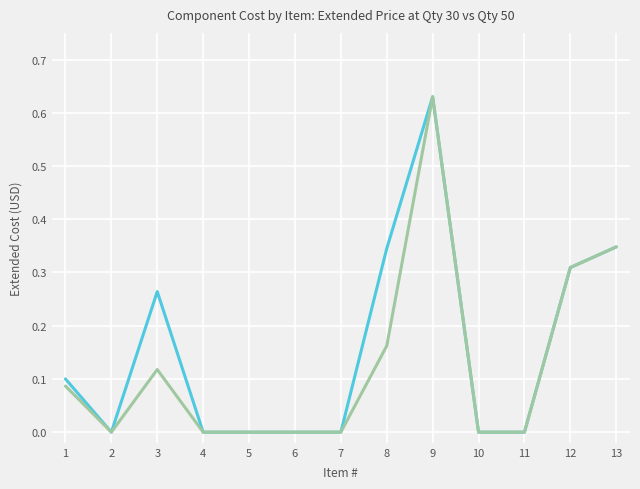

True or false: _$30 and _$50 cross at least once.

False